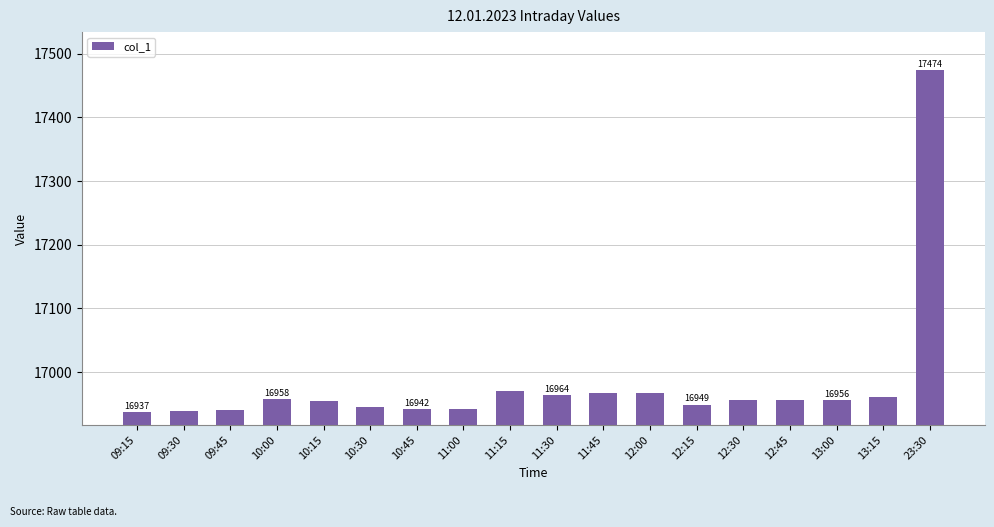

What is the label of the 3rd bar from the left?

09:45